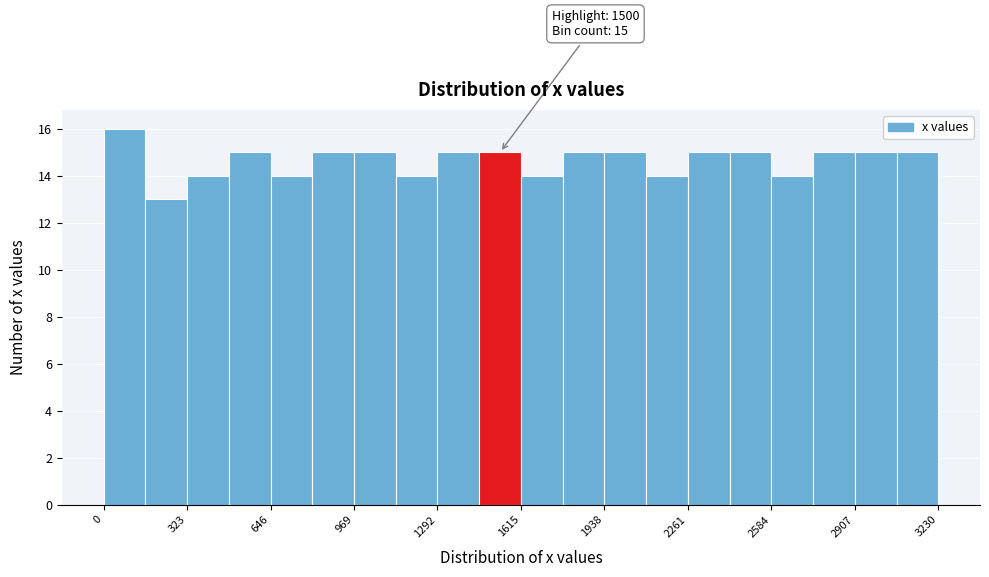

Read against the x-axis, roughly where is the centre of the tallest bar?

100